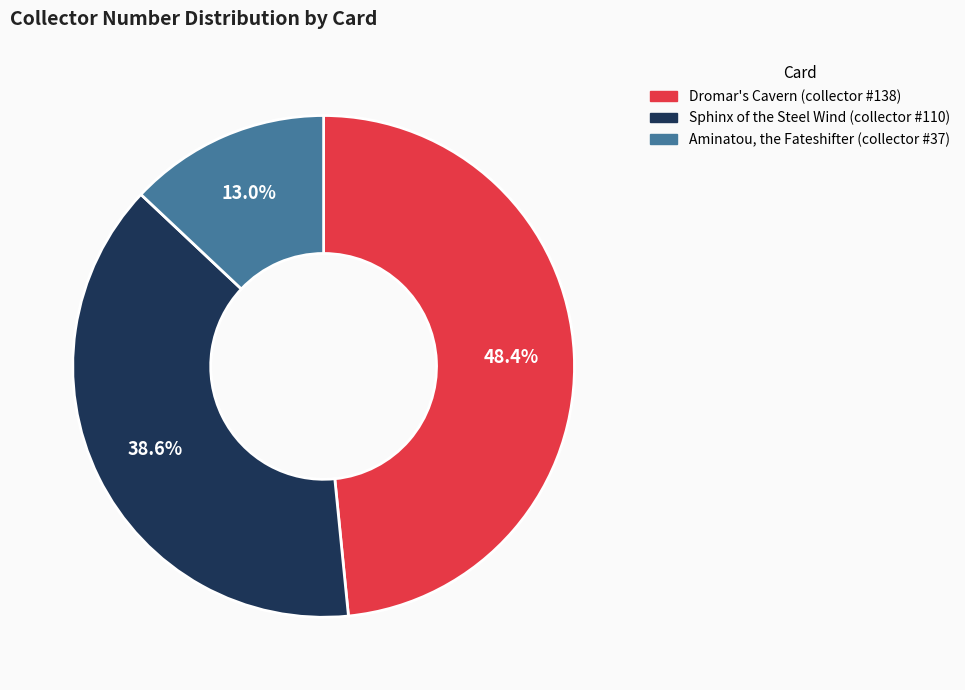

What percentage is the Aminatou, the Fateshifter slice, to the nearest percent?

13%